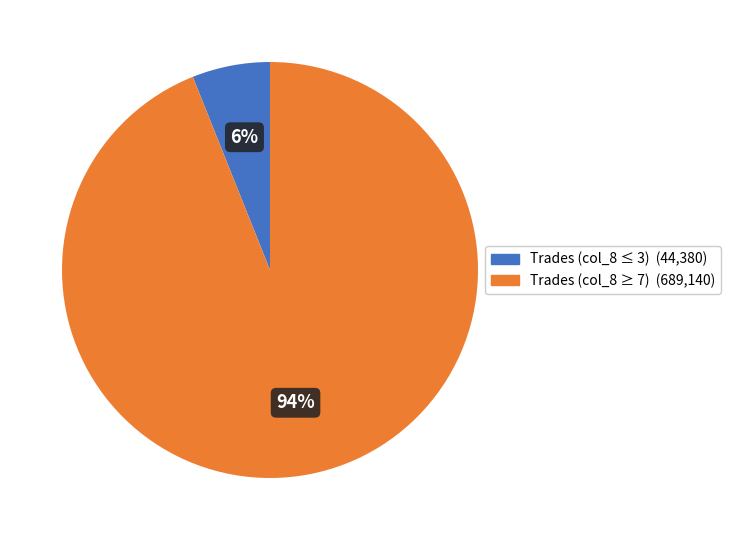

Is there any slice that represents more than half of the pie?

Yes